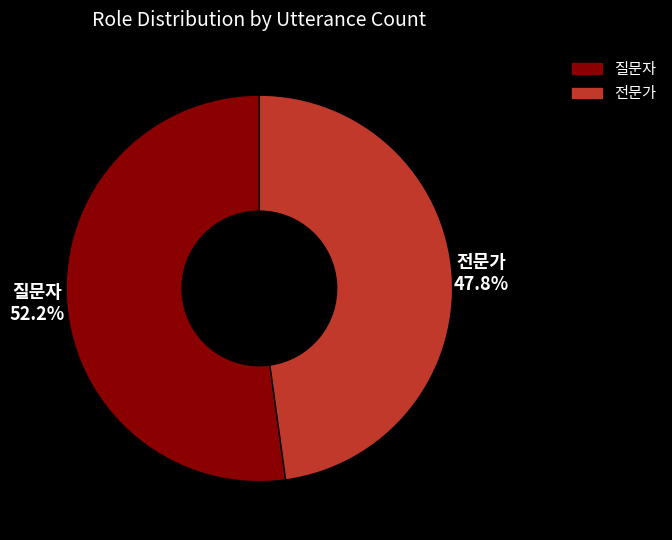

Is it true that 질문자 is 52% of the pie?

True